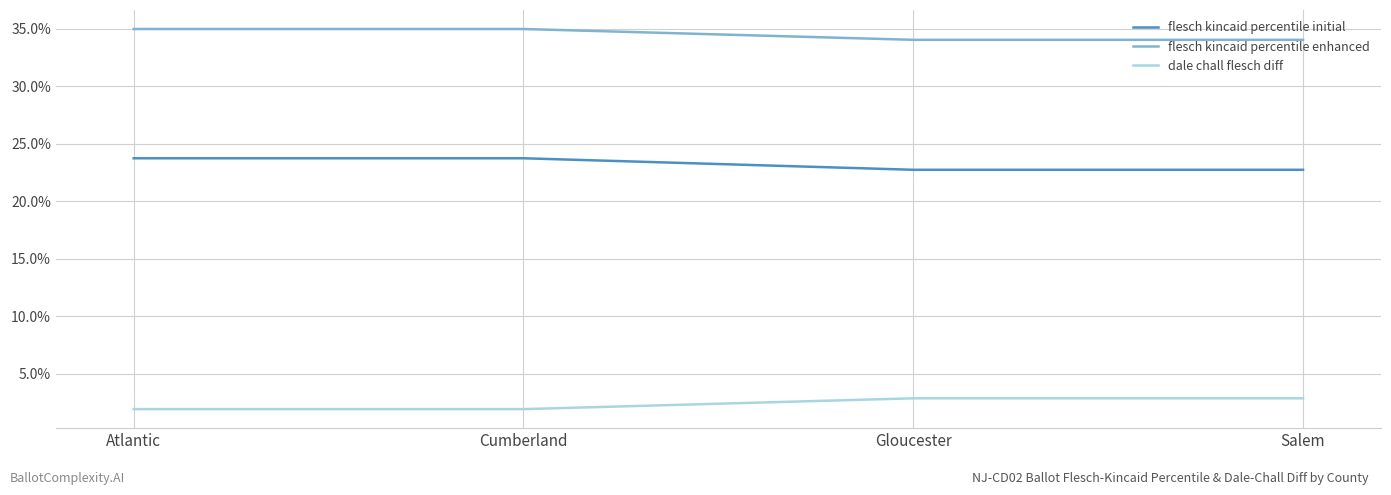

At Gloucester, list the series in order from largest to smallest.

flesch kincaid percentile enhanced, flesch kincaid percentile initial, dale chall flesch diff